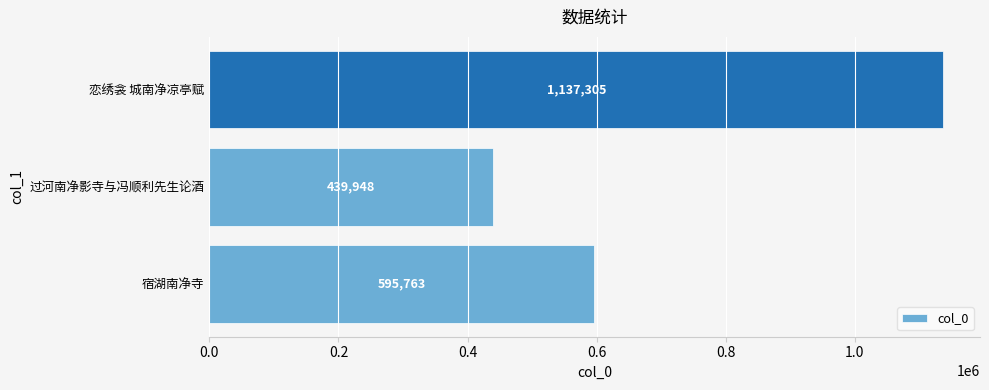

What is the difference between the maximum and minimum values?

697357